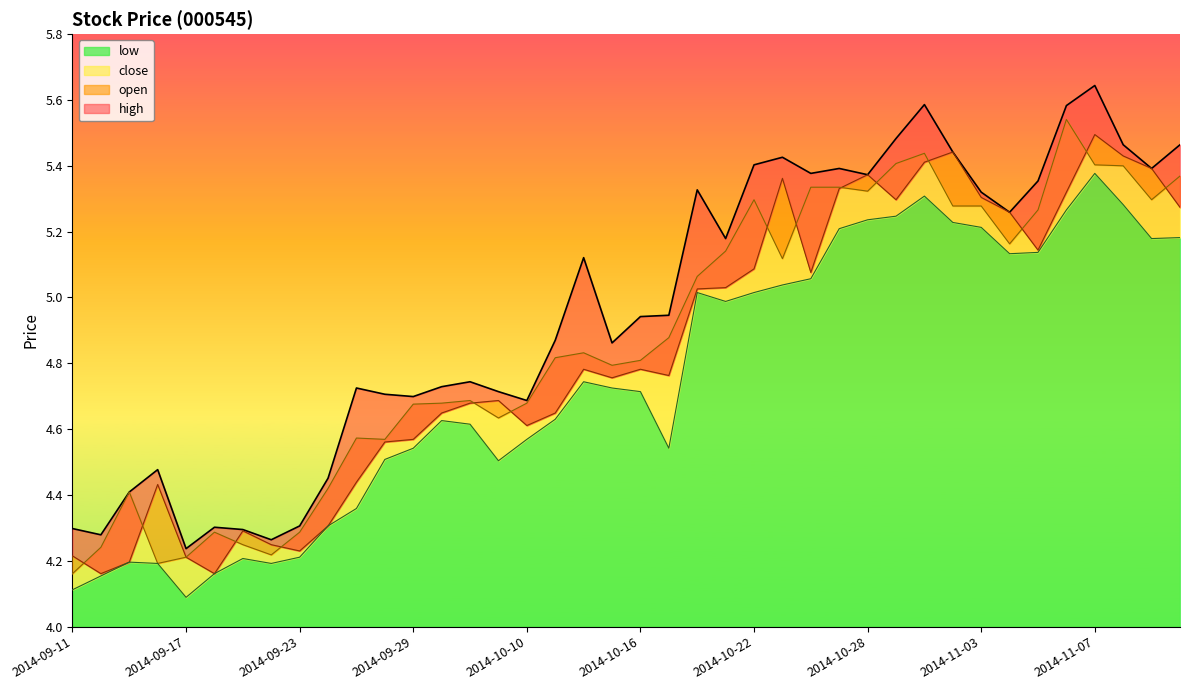

Does the chart have visible grid lines?

No